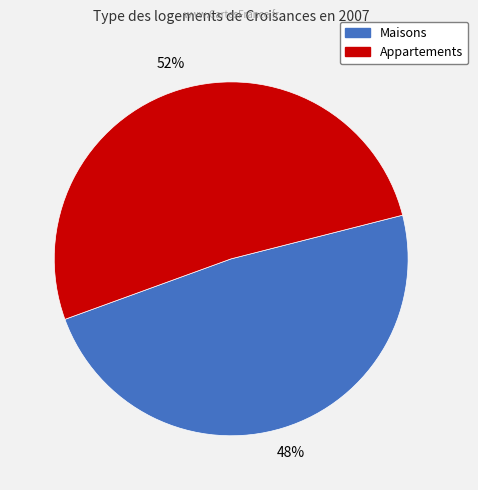

Does any single category account for the majority?

Yes